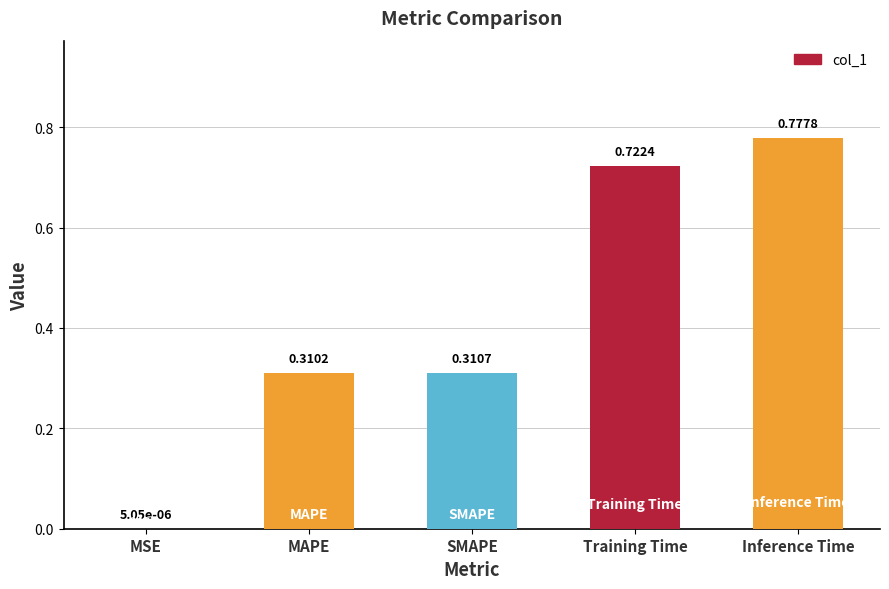

What is the sum of the values at Training Time and Inference Time?

1.5